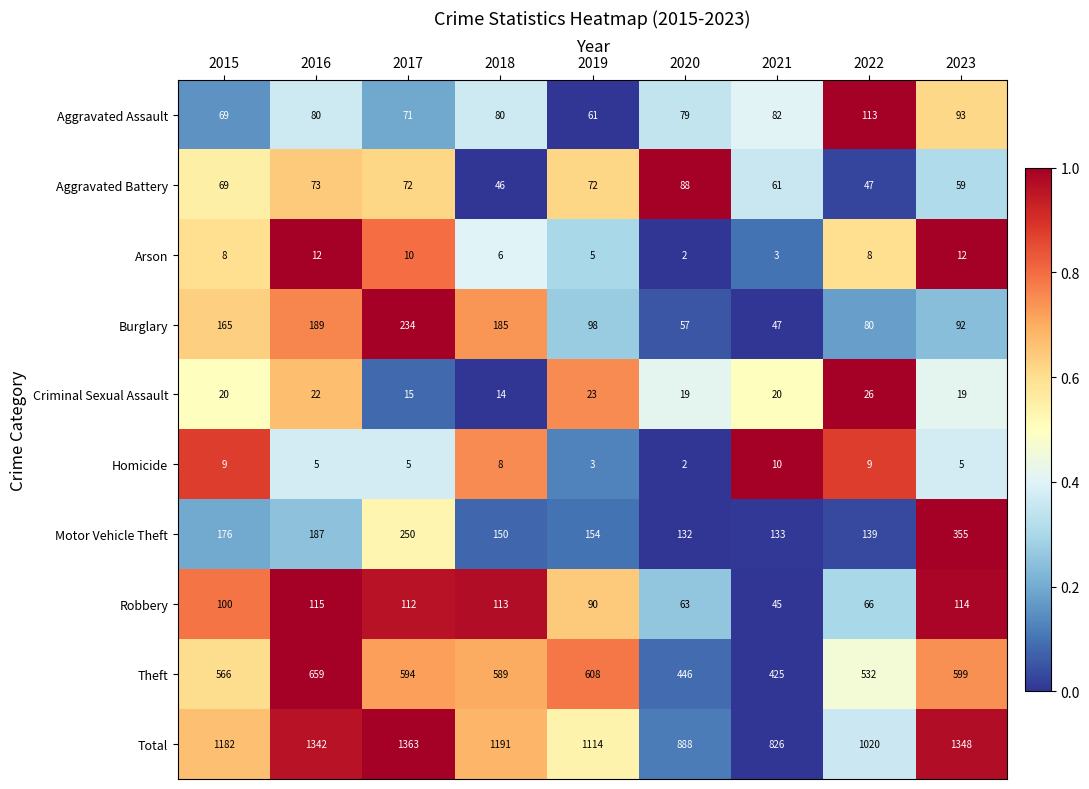

Which series changed the most between 2017 and 2023?

Burglary